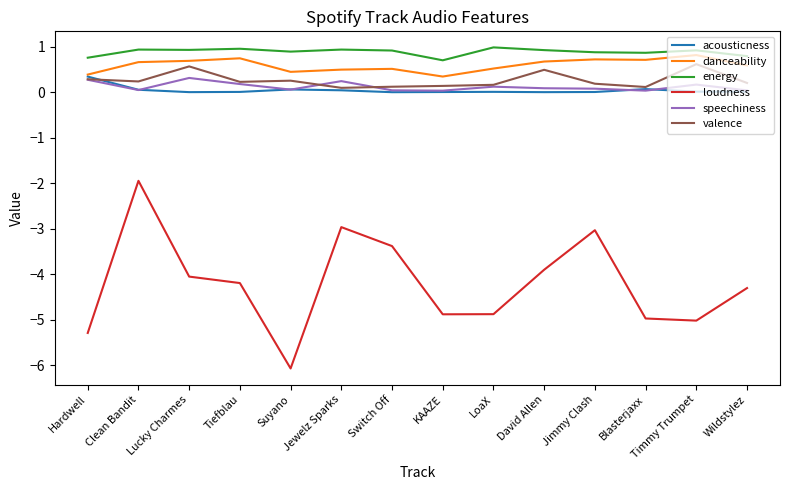

True or false: speechiness and energy intersect in this chart.

False